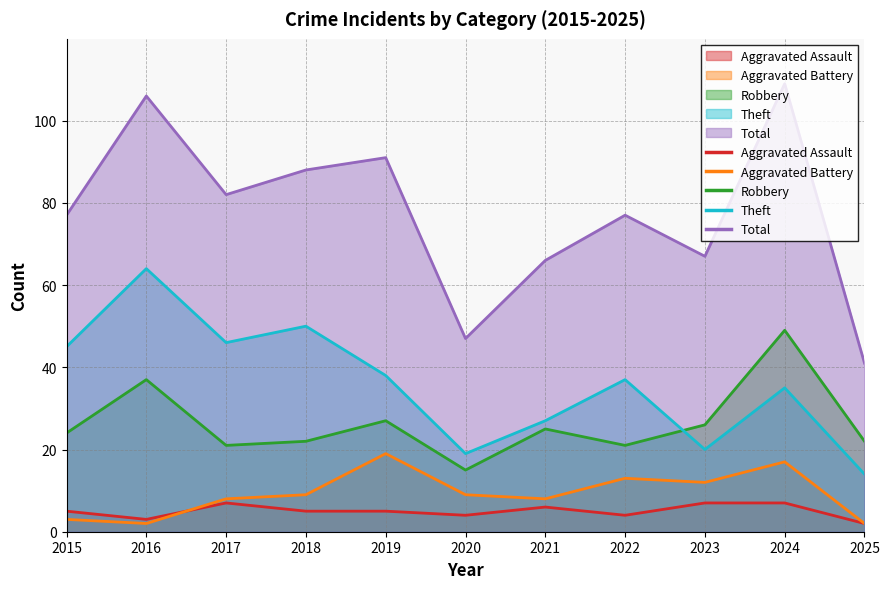

What is the difference between the highest and lowest values at 2024?

102